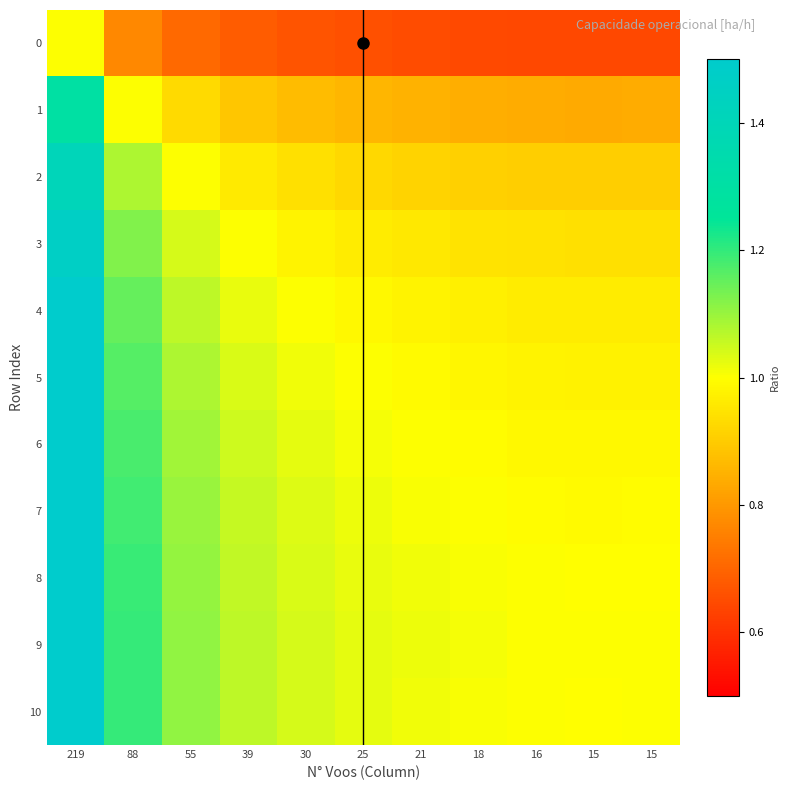

Reading left to right, list all the values displayed in this chart.

0: 219=1.0	88=0.8	55=0.7	39=0.7	30=0.7	25=0.7	21=0.7	18=0.6	16=0.6	15=0.6	15=0.6
1: 219=1.3	88=1.0	55=0.9	39=0.9	30=0.9	25=0.9	21=0.8	18=0.8	16=0.8	15=0.8	15=0.8
2: 219=1.4	88=1.1	55=1.0	39=1.0	30=0.9	25=0.9	21=0.9	18=0.9	16=0.9	15=0.9	15=0.9
3: 219=1.5	88=1.1	55=1.0	39=1.0	30=1.0	25=1.0	21=1.0	18=0.9	16=0.9	15=0.9	15=0.9
4: 219=1.5	88=1.2	55=1.1	39=1.0	30=1.0	25=1.0	21=1.0	18=1.0	16=1.0	15=1.0	15=1.0
5: 219=1.5	88=1.2	55=1.1	39=1.0	30=1.0	25=1.0	21=1.0	18=1.0	16=1.0	15=1.0	15=1.0
6: 219=1.5	88=1.2	55=1.1	39=1.0	30=1.0	25=1.0	21=1.0	18=1.0	16=1.0	15=1.0	15=1.0
7: 219=1.5	88=1.2	55=1.1	39=1.1	30=1.0	25=1.0	21=1.0	18=1.0	16=1.0	15=1.0	15=1.0
8: 219=1.6	88=1.2	55=1.1	39=1.1	30=1.0	25=1.0	21=1.0	18=1.0	16=1.0	15=1.0	15=1.0
9: 219=1.6	88=1.2	55=1.1	39=1.1	30=1.0	25=1.0	21=1.0	18=1.0	16=1.0	15=1.0	15=1.0
10: 219=1.6	88=1.2	55=1.1	39=1.1	30=1.0	25=1.0	21=1.0	18=1.0	16=1.0	15=1.0	15=1.0